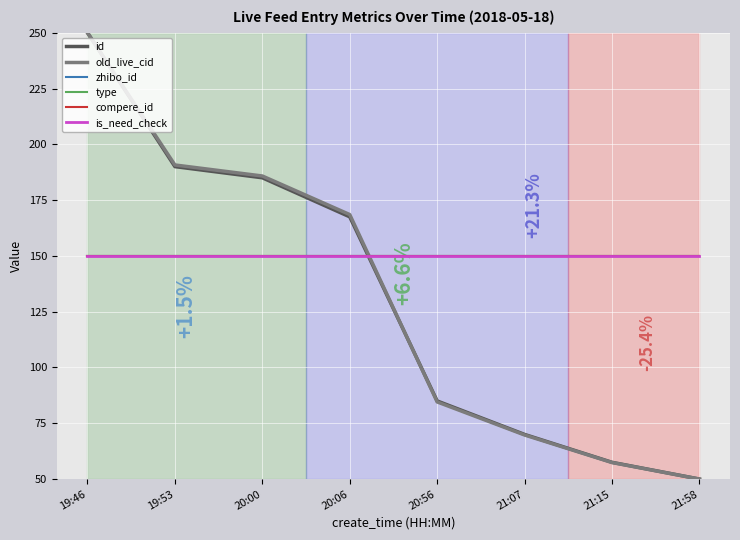

At which category does the chart reach its peak across all series?

19:46